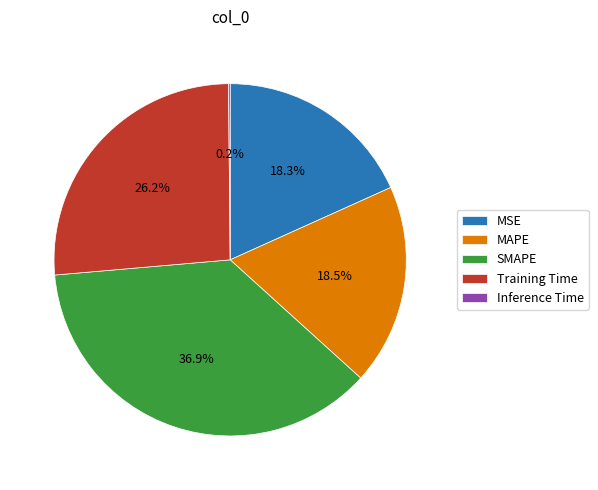

Does any single category account for the majority?

No